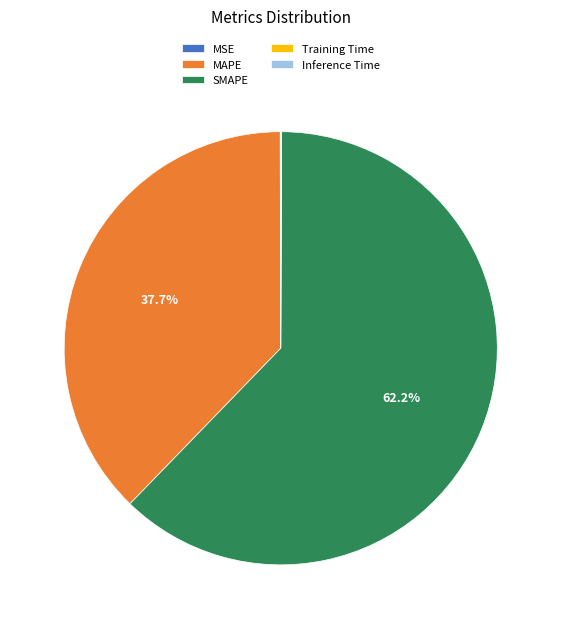

Which category has the biggest portion of the pie?

SMAPE